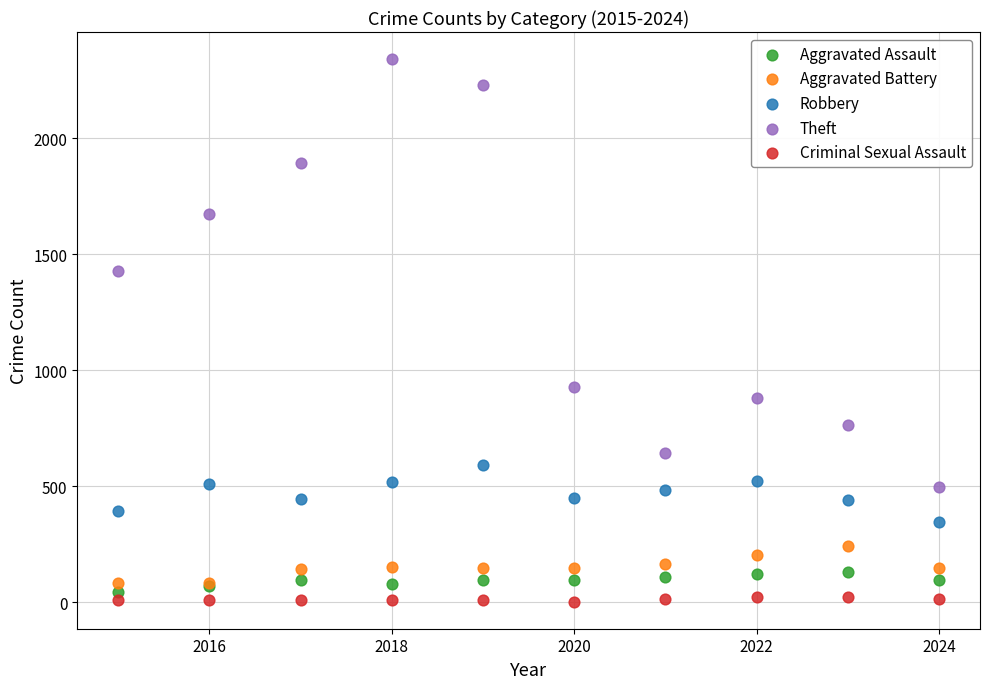

Which series has the widest spread of Y values?

Theft